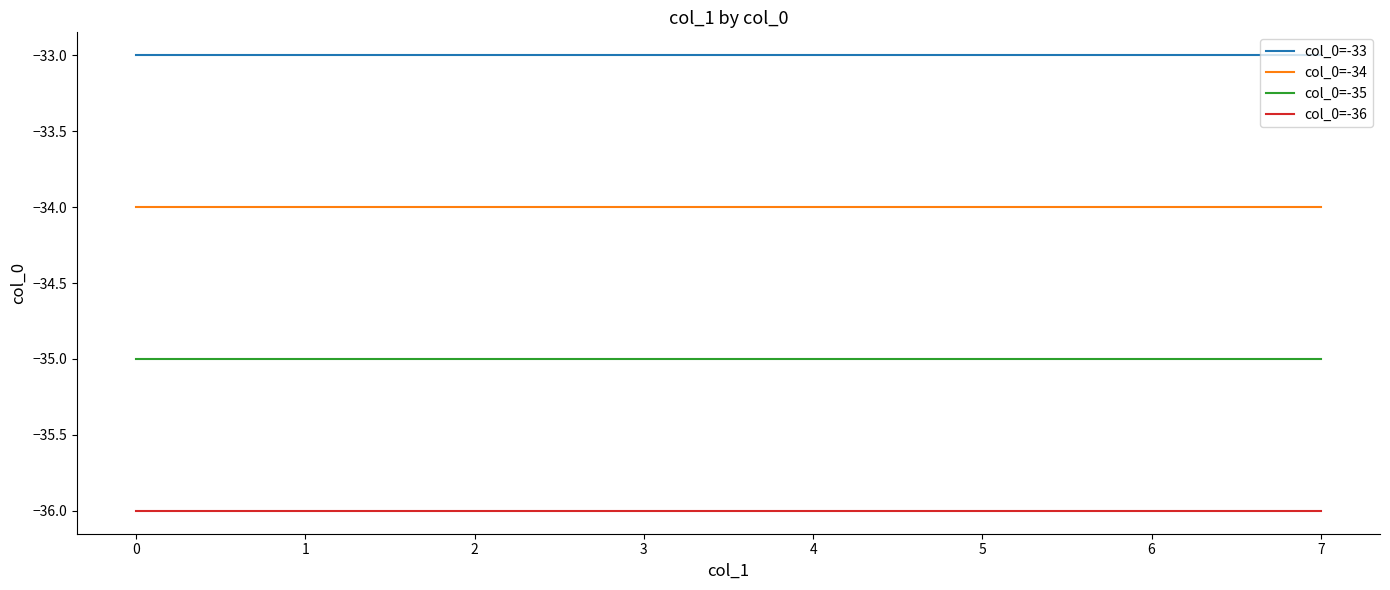

Is it true that col_0=-36 equals -36 at 4?

True